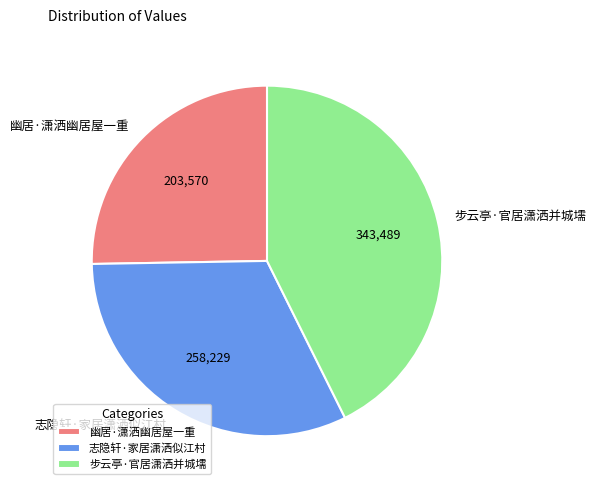

How many slices are in this pie chart?

3